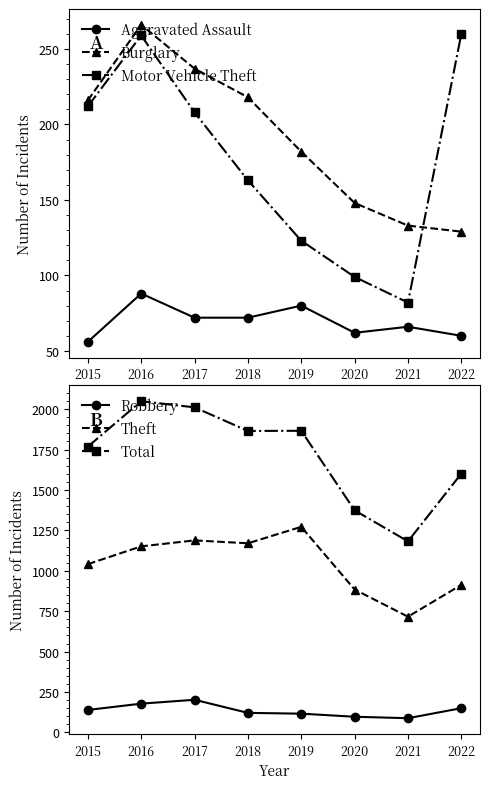

In Motor Vehicle Theft, how many points are higher than both neighbors (excluding endpoints)?

1